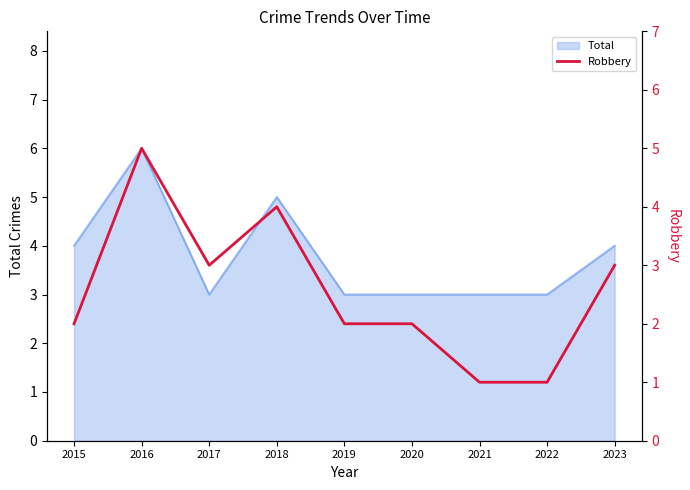

Which category has the highest value in the Total series?

2016